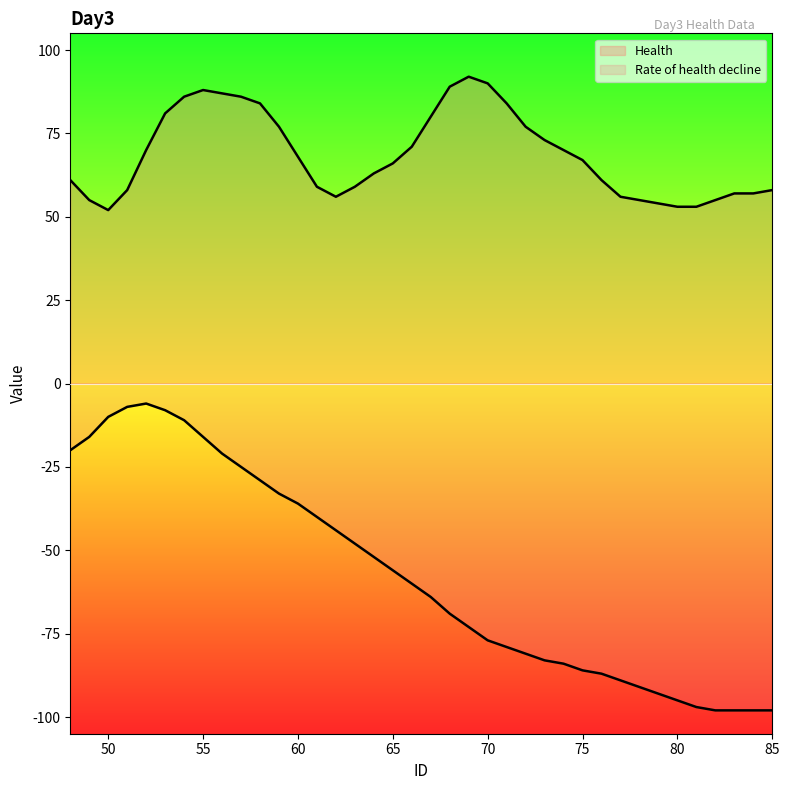

Does the chart have visible grid lines?

No